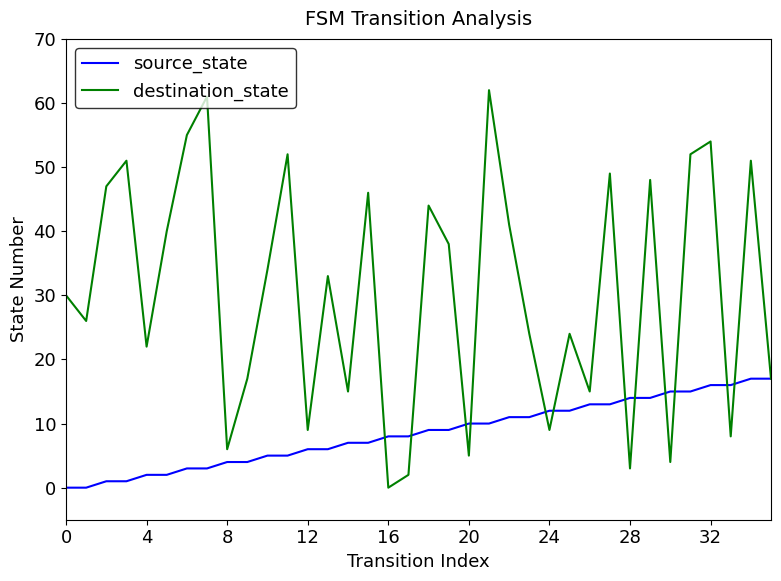

Which series has the largest total across all categories?

destination_state